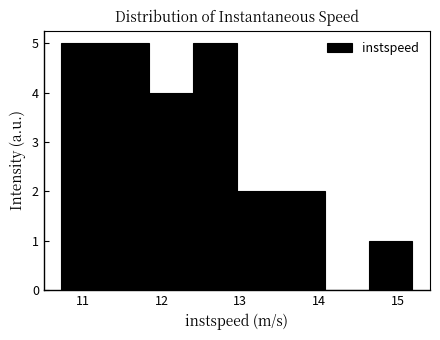

What is the height of the bar covering 13.0 to 13.5 on the x-axis? Neither the bar edges nor the heights are printed on the chart, so give them approximately, as read against the axes.

2